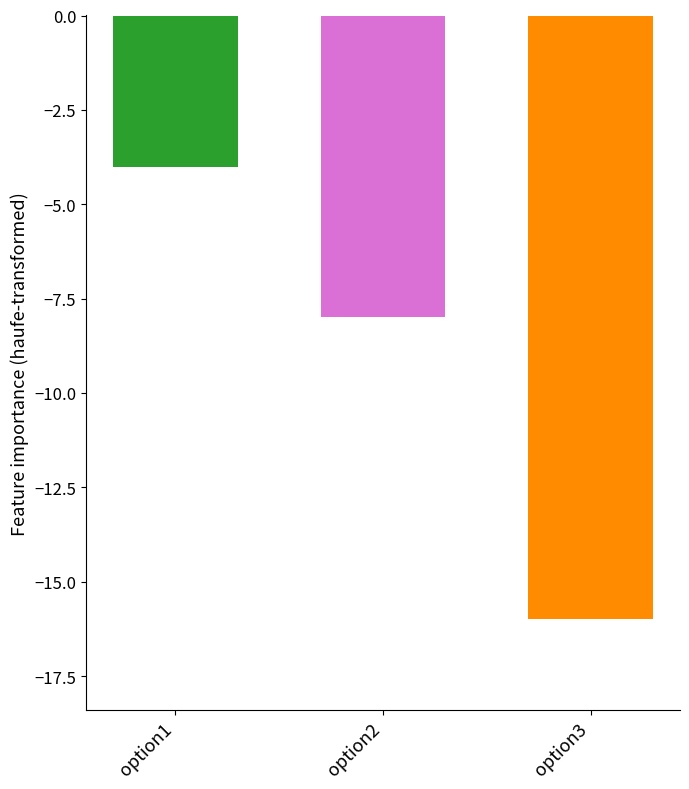

How many values exceed -8?

1